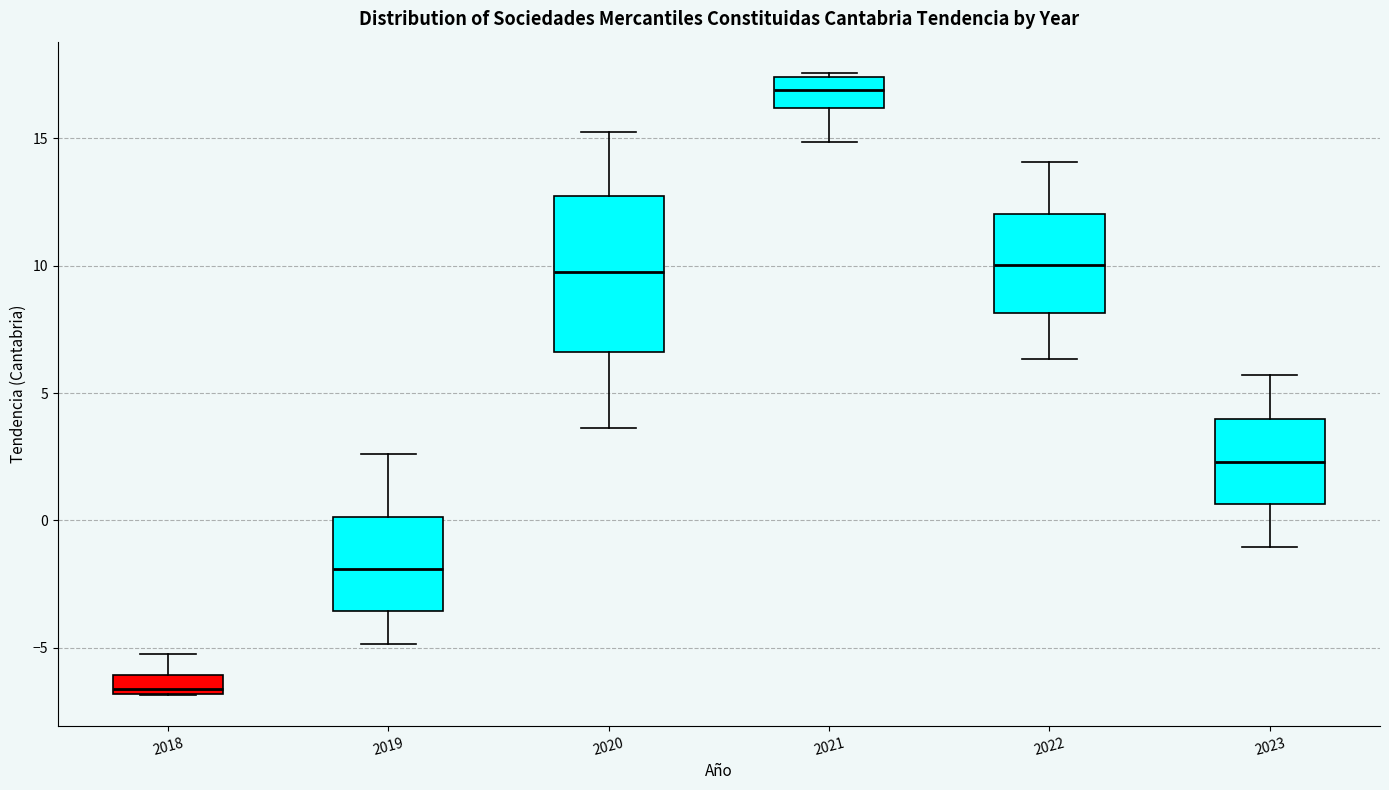

Comparing the boxes themselves (not the whiskers), which one is the tallest?

2020